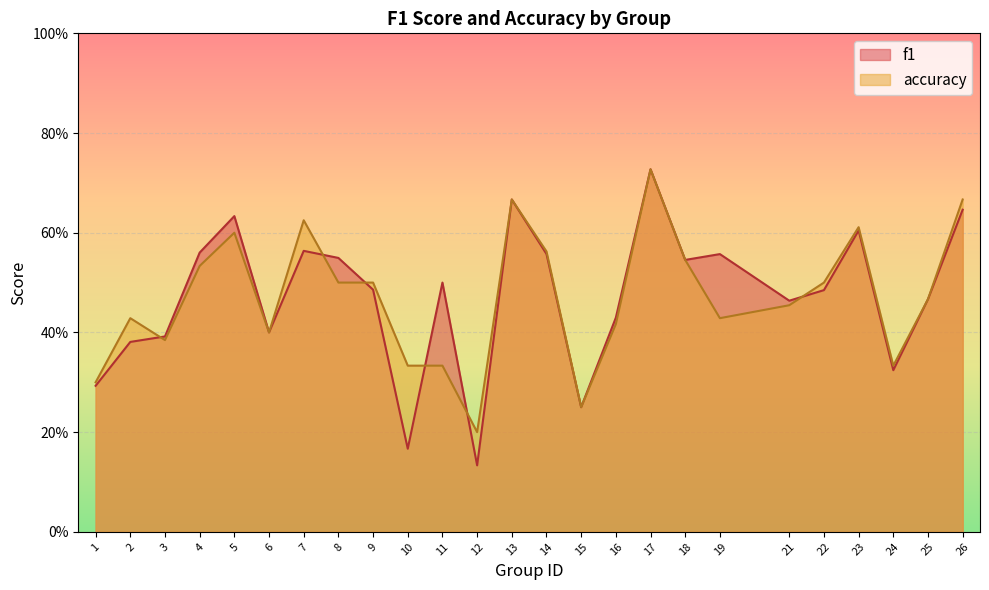

The value of accuracy at 12 is 0.1. True or false?

False